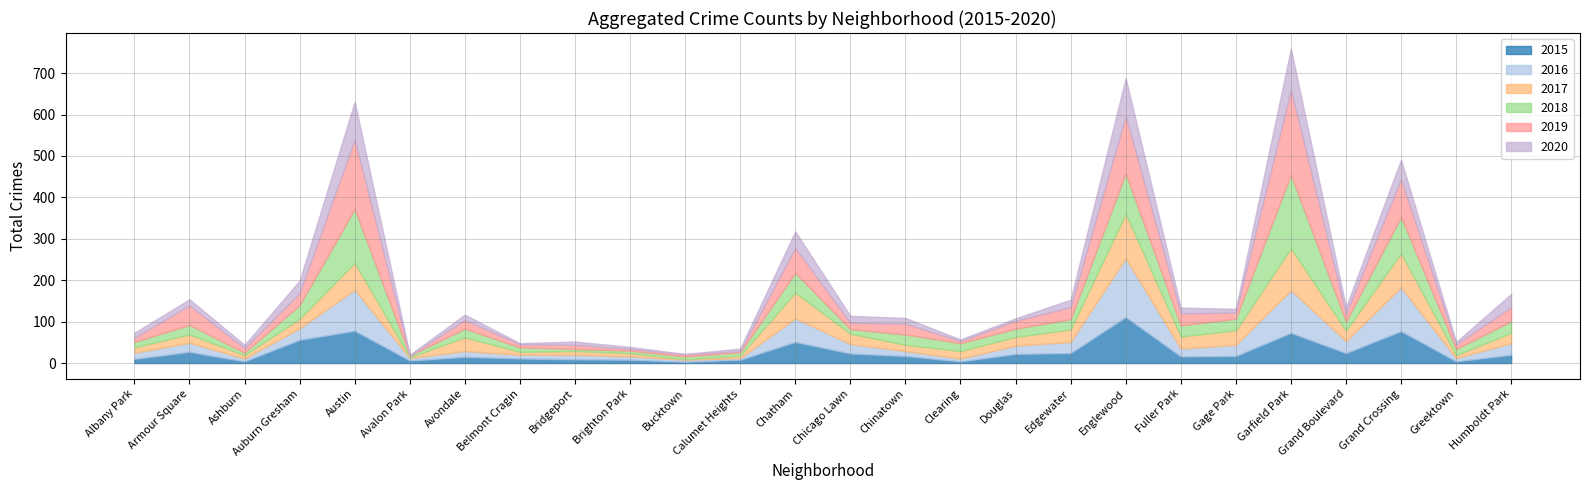

True or false: 2016 and 2017 cross at least once.

True